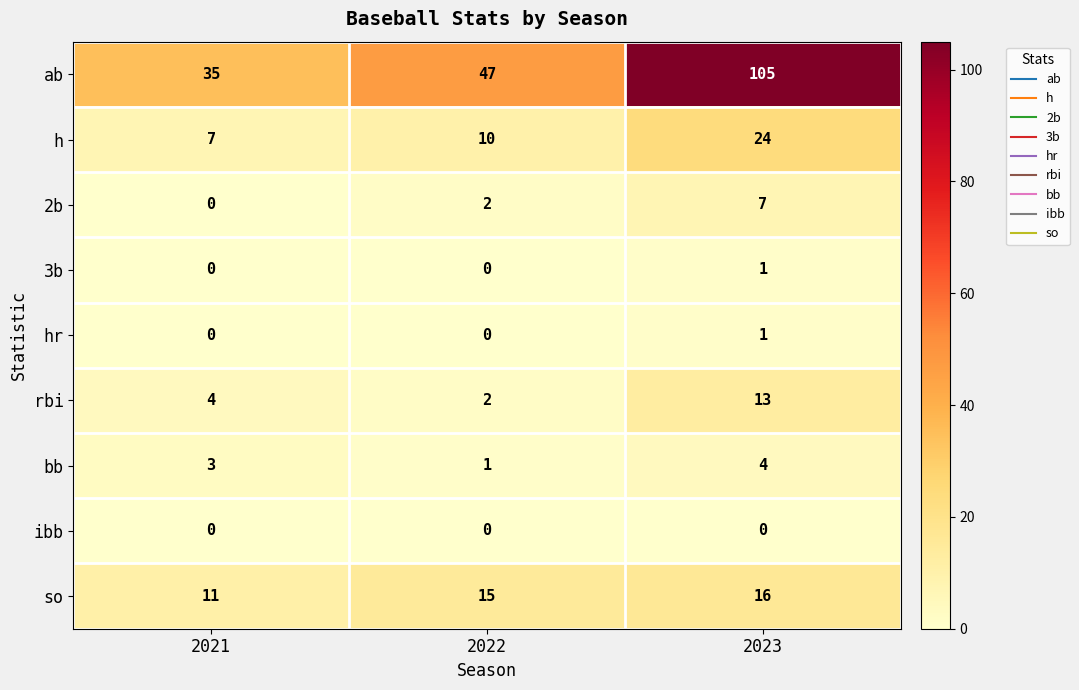

True or false: bb has a value of 2 at 2022.

False